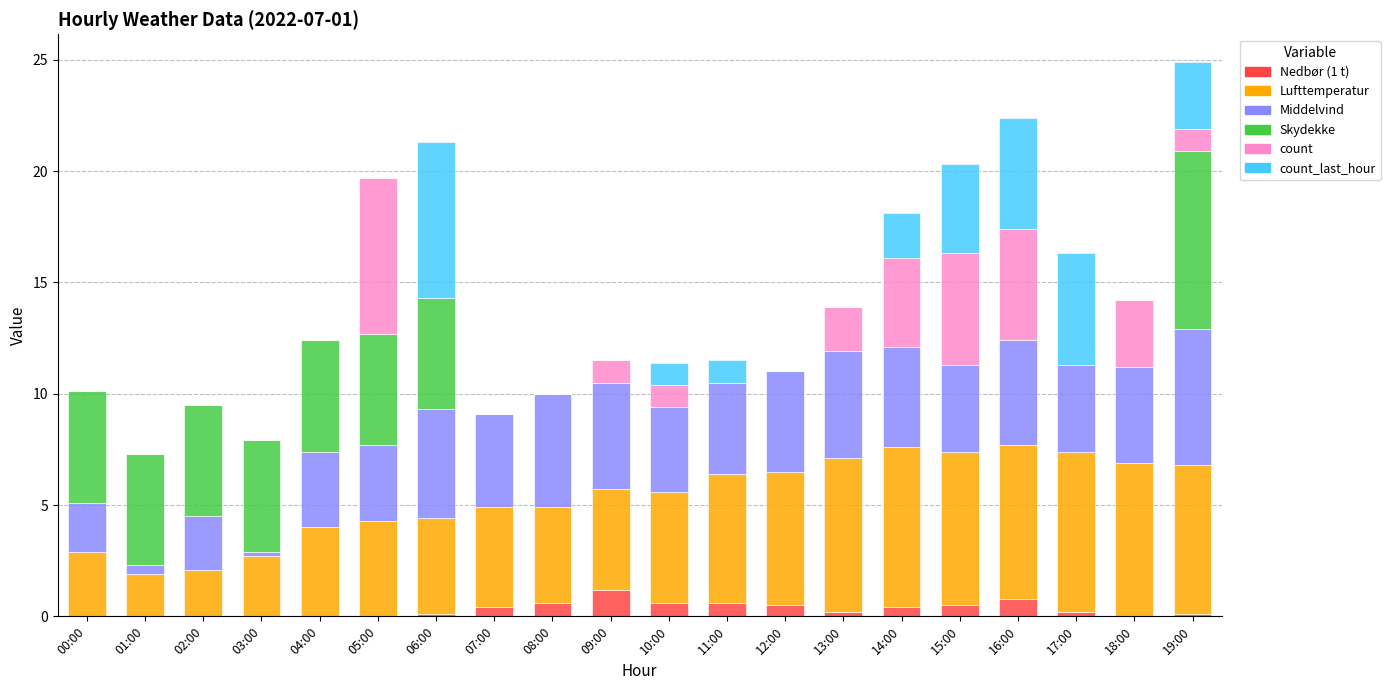

What is the maximum value for Nedbør (1 t)?

1.2